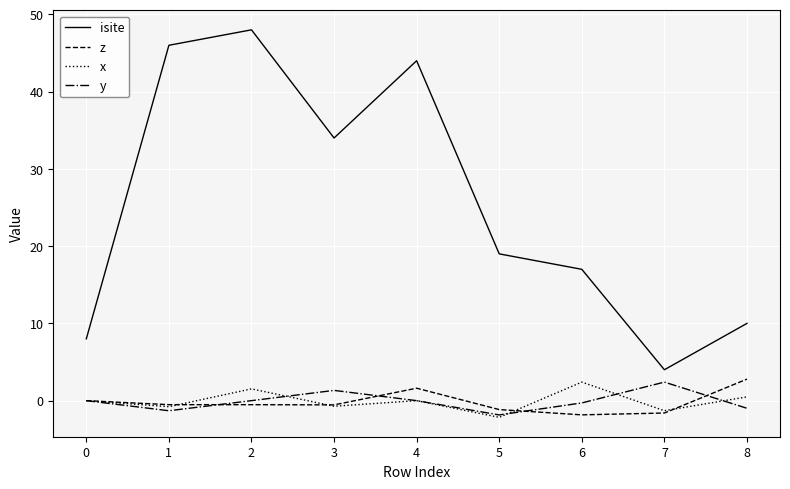

Which series has the largest range (max minus min)?

isite